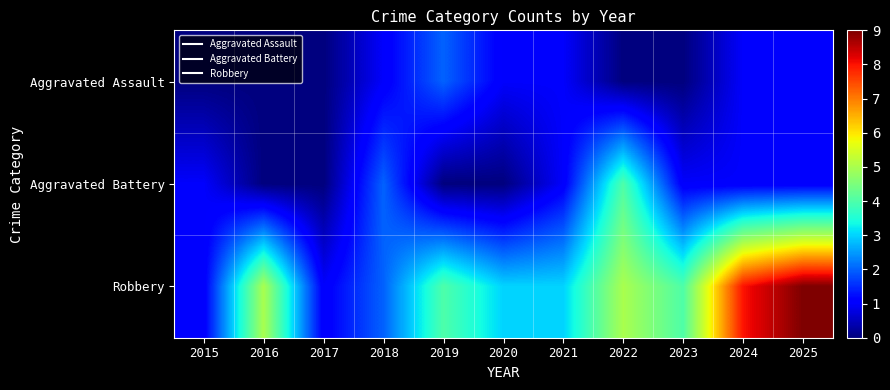

Which series has the largest range (max minus min)?

Robbery